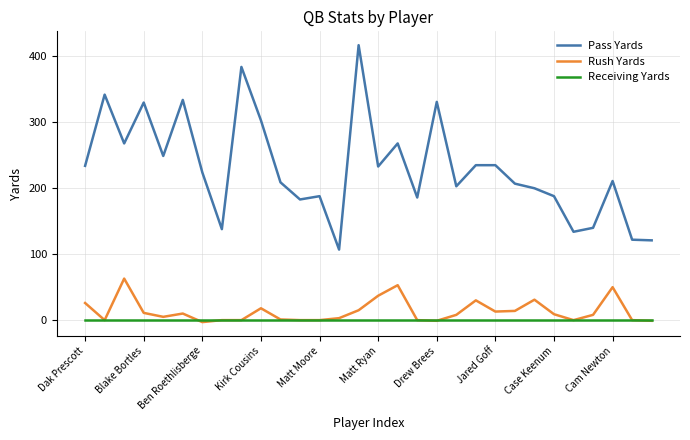

At how many categories does at least one series exceed 68?

30